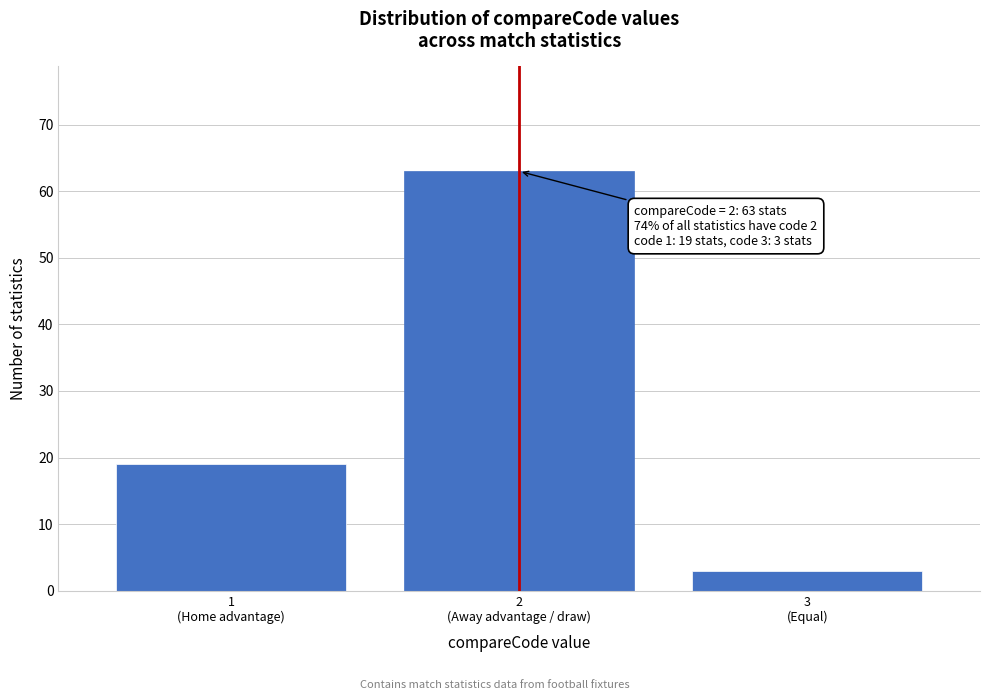

Reading right to left, extract all data points from this chart.

3	63	19